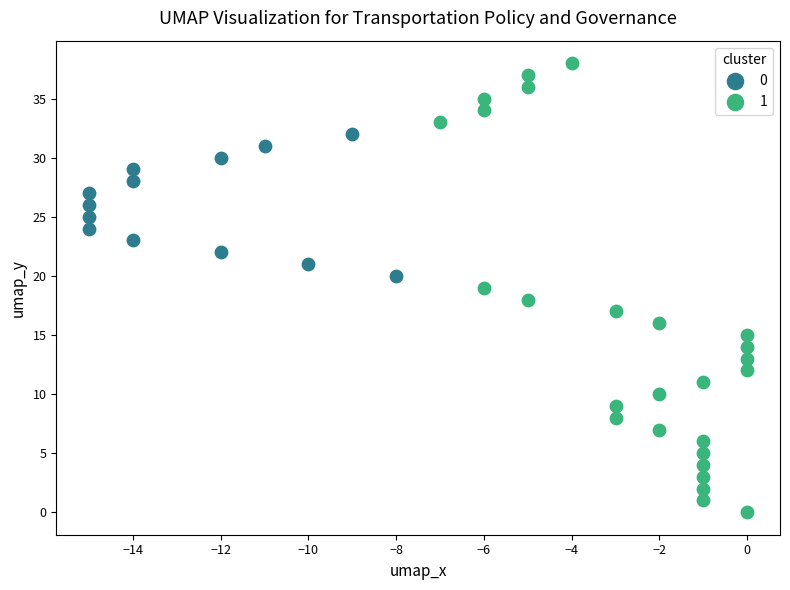

Which series contains the lowest Y value?

1